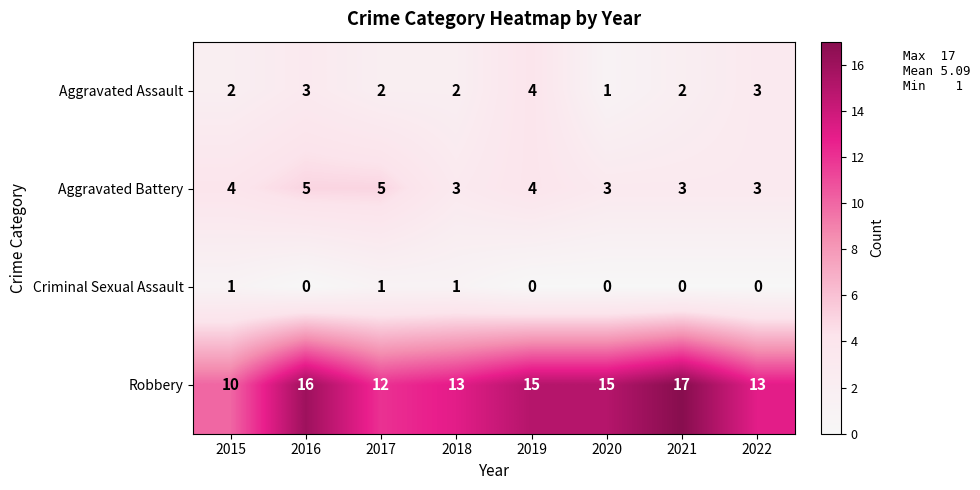

At which category is the sum across all series the highest?

2016